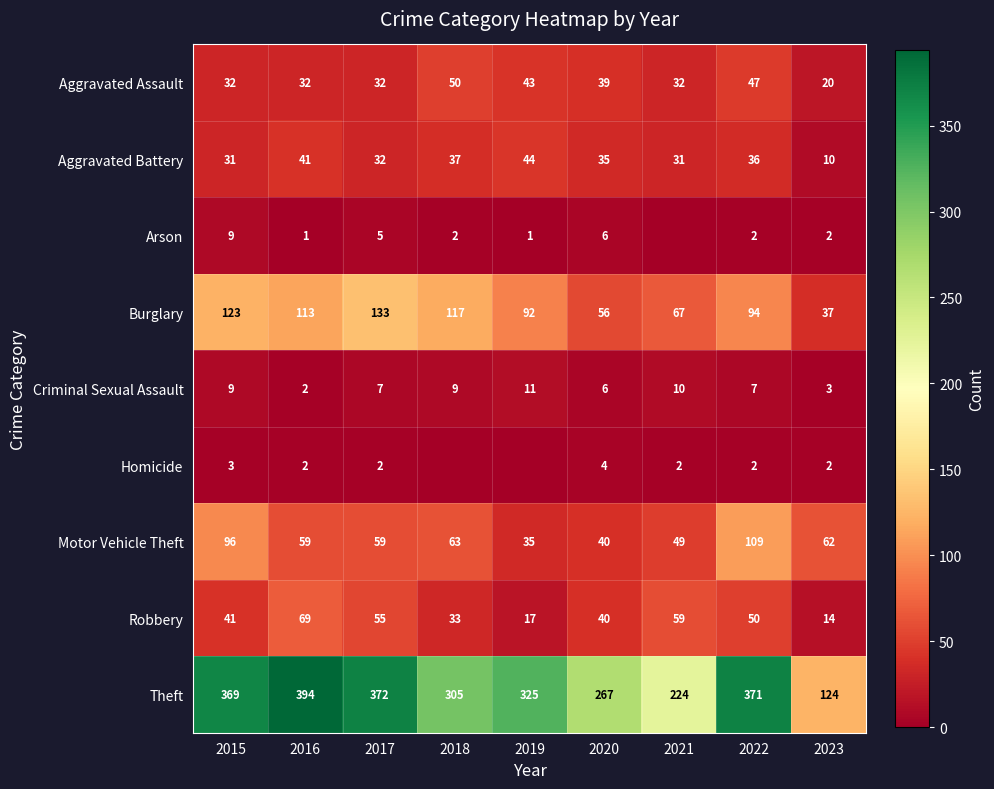

The Motor Vehicle Theft series shows 59 at 2016. True or false?

True